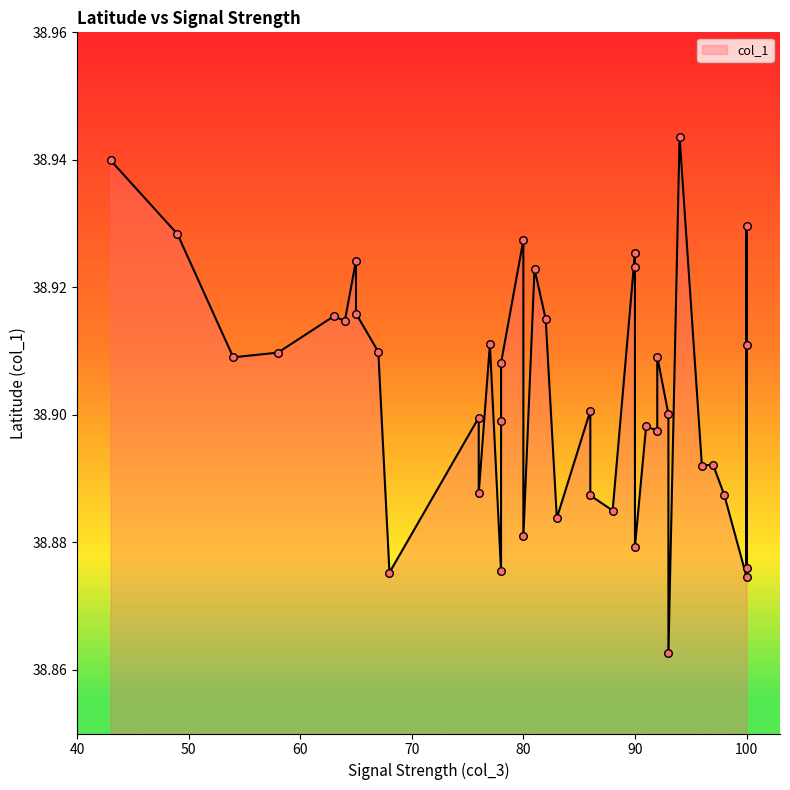

What is the ratio of the value at 92 to the value at 90?

1.0